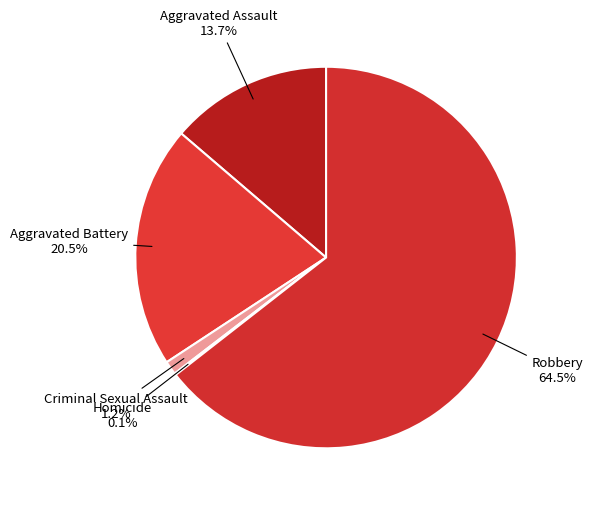

Which category has the biggest portion of the pie?

Robbery